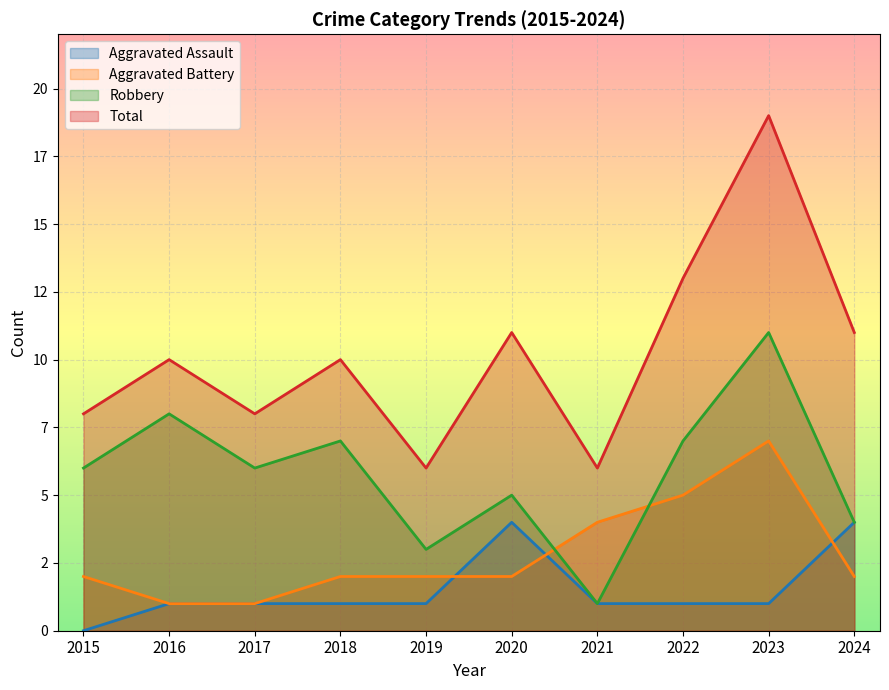

Where is the first local minimum for Robbery?

2017